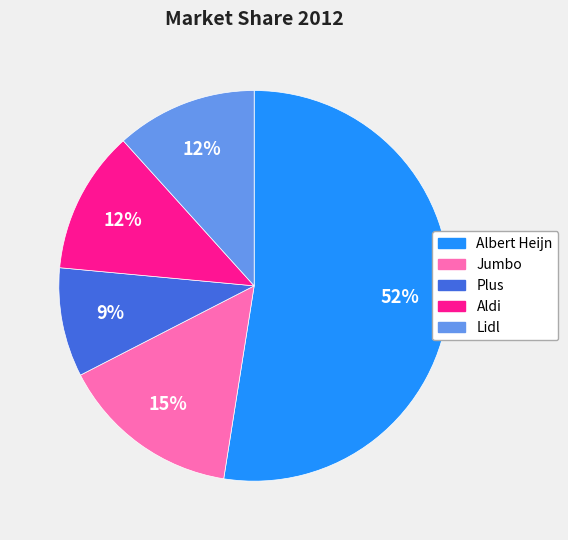

Is Albert Heijn the majority of the pie?

Yes